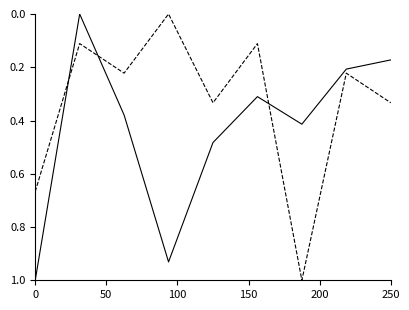

What is the greatest value displayed?

1.0